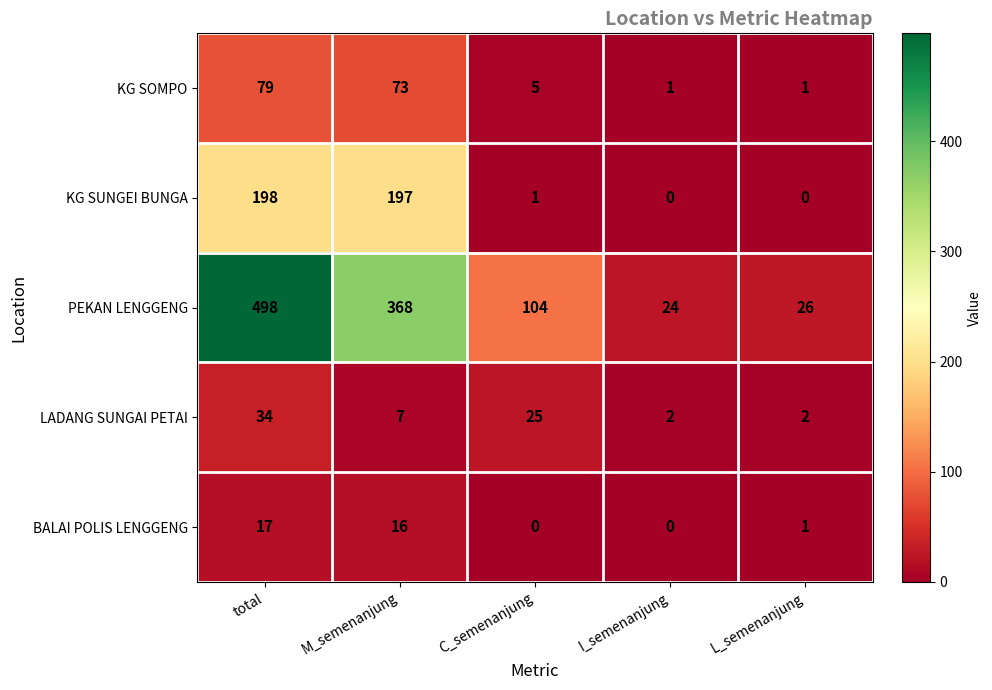

Reading left to right, transcribe all the data shown in this chart.

KG SOMPO: total=79	M_semenanjung=73	C_semenanjung=5	I_semenanjung=1	L_semenanjung=1
KG SUNGEI BUNGA: total=198	M_semenanjung=197	C_semenanjung=1	I_semenanjung=0	L_semenanjung=0
PEKAN LENGGENG: total=498	M_semenanjung=368	C_semenanjung=104	I_semenanjung=24	L_semenanjung=26
LADANG SUNGAI PETAI: total=34	M_semenanjung=7	C_semenanjung=25	I_semenanjung=2	L_semenanjung=2
BALAI POLIS LENGGENG: total=17	M_semenanjung=16	C_semenanjung=0	I_semenanjung=0	L_semenanjung=1